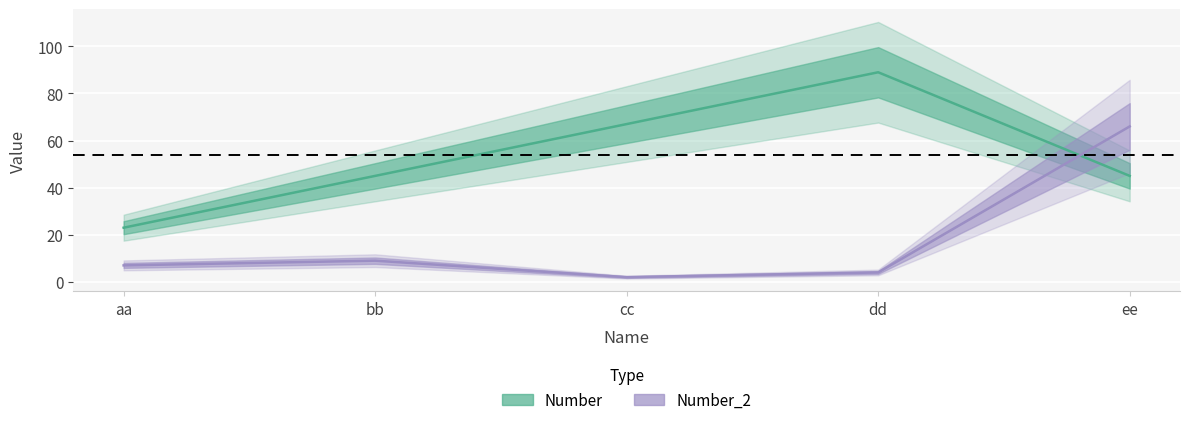

True or false: Number_2 has a value of 3 at bb.

False